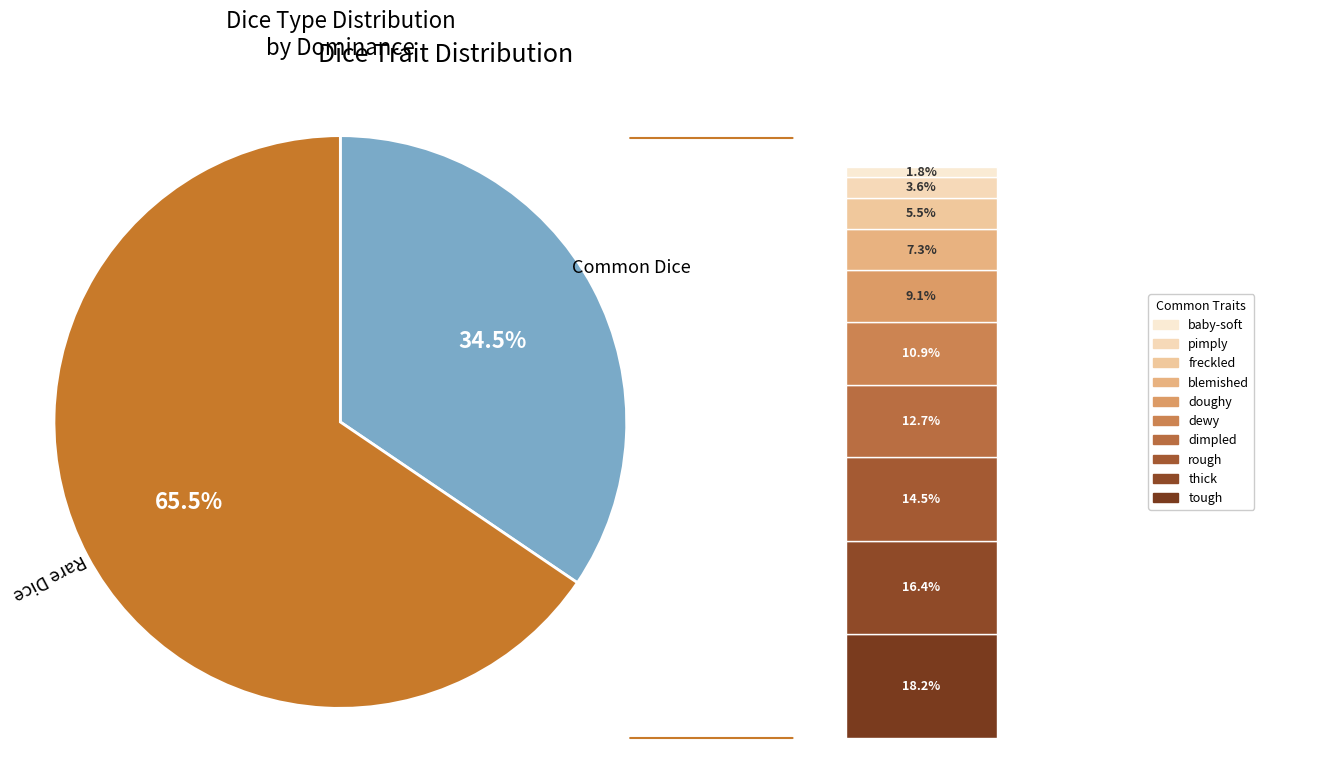

Which category has the biggest portion of the pie?

Rare Dice